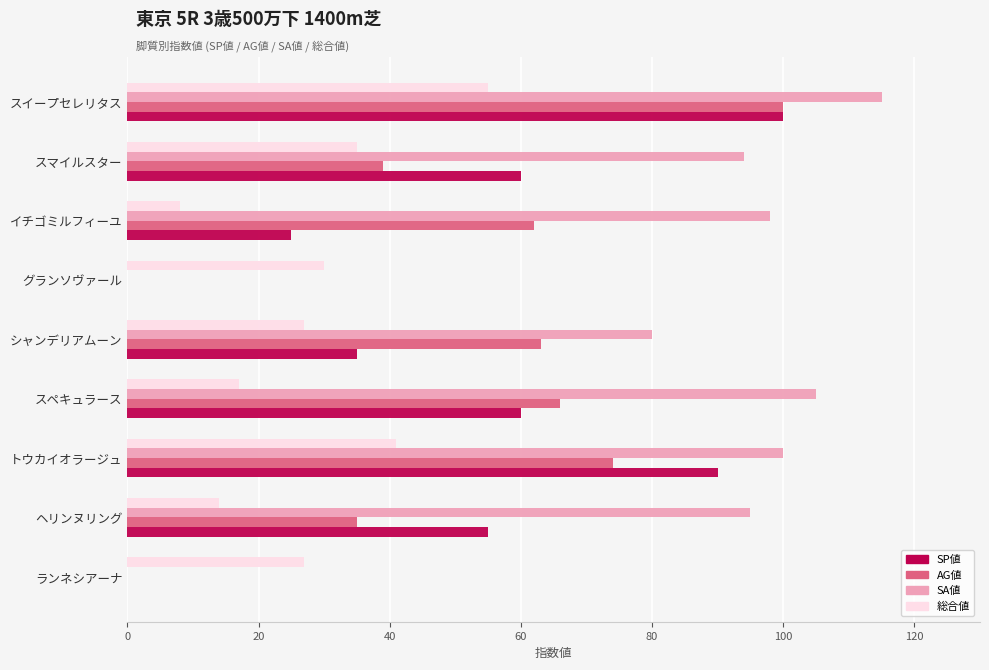

At which category does the chart reach its peak across all series?

スイープセレリタス